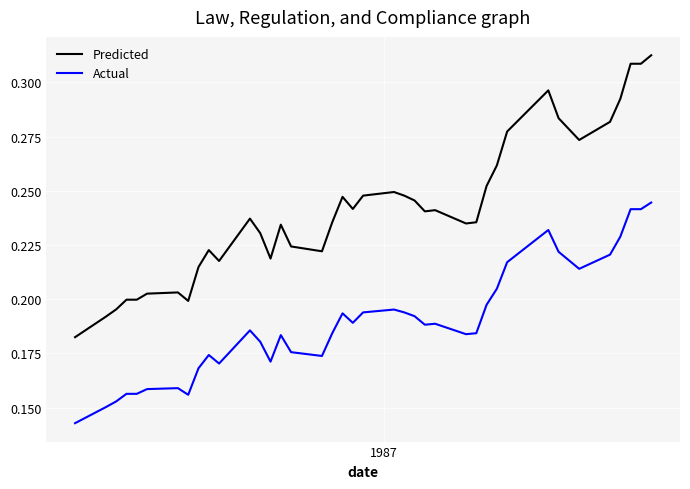

How many lines are shown in the chart?

2